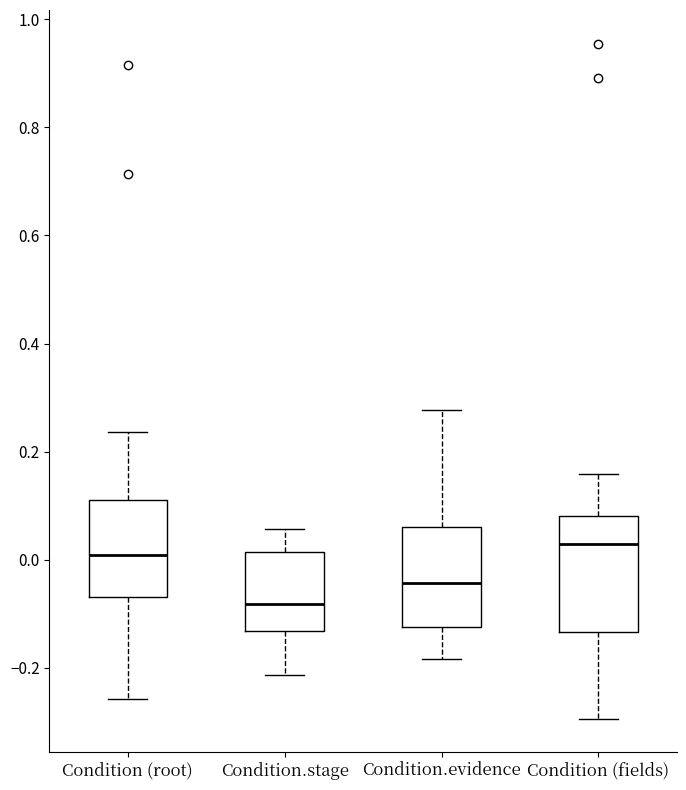

Which box's median line is the highest?

Condition (fields)